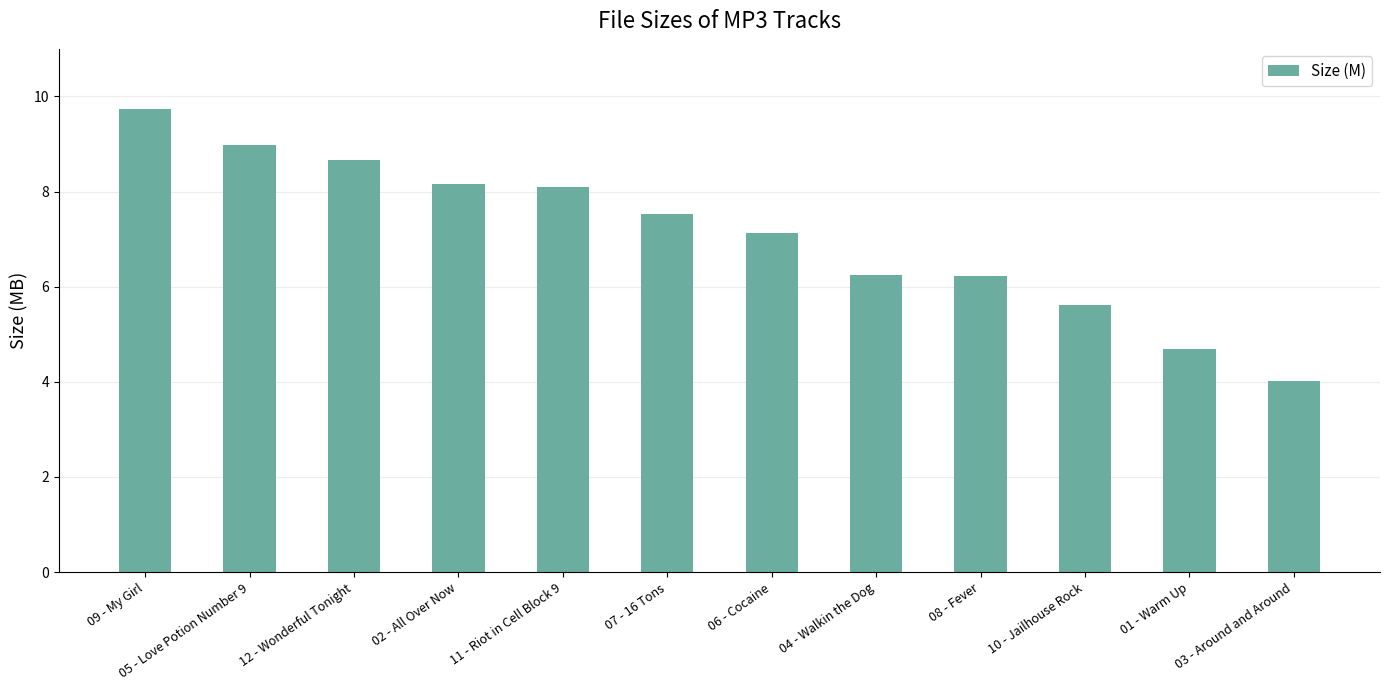

Are the bars grouped side by side (vs. stacked)?

No